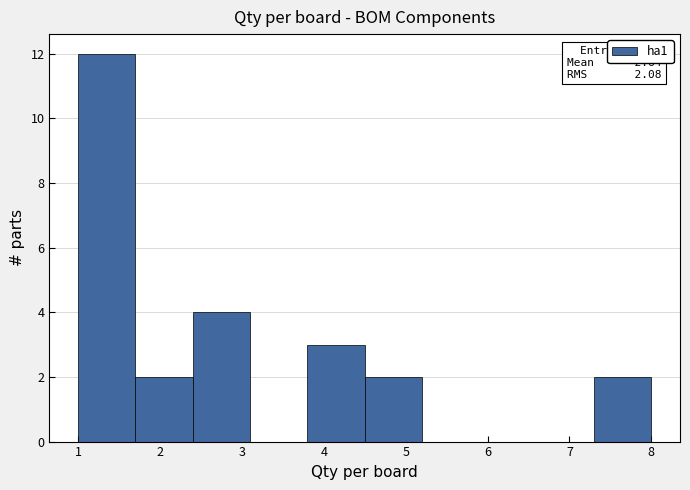

Over which range of the x-axis is the bar tallest?

1.0 to 1.7